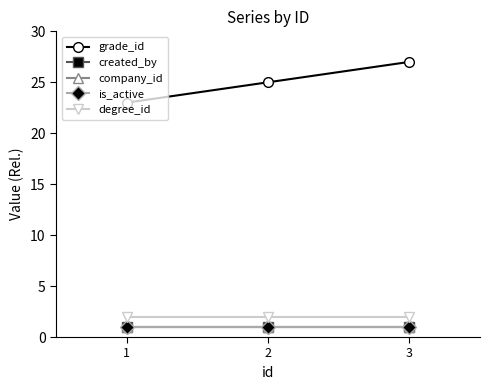

How many lines are shown in the chart?

5